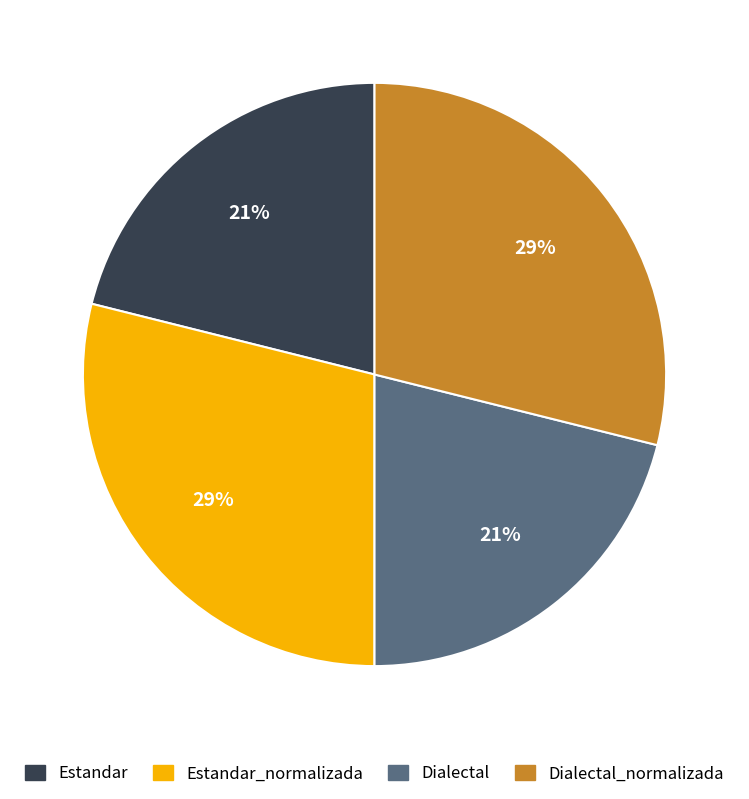

Count the number of slices in the pie.

4